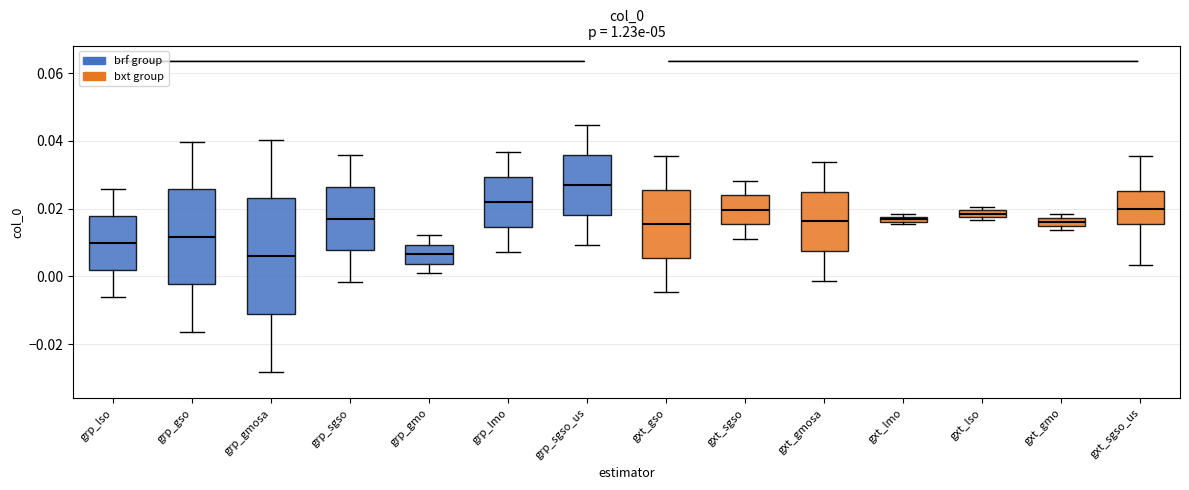

Which box is the tallest, from its lower edge to its upper edge?

grp_gmosa